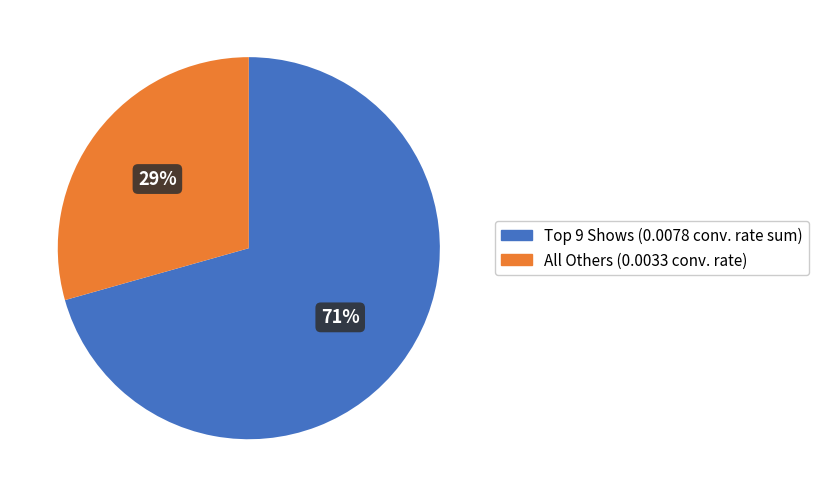

Is there a majority slice in this chart?

Yes